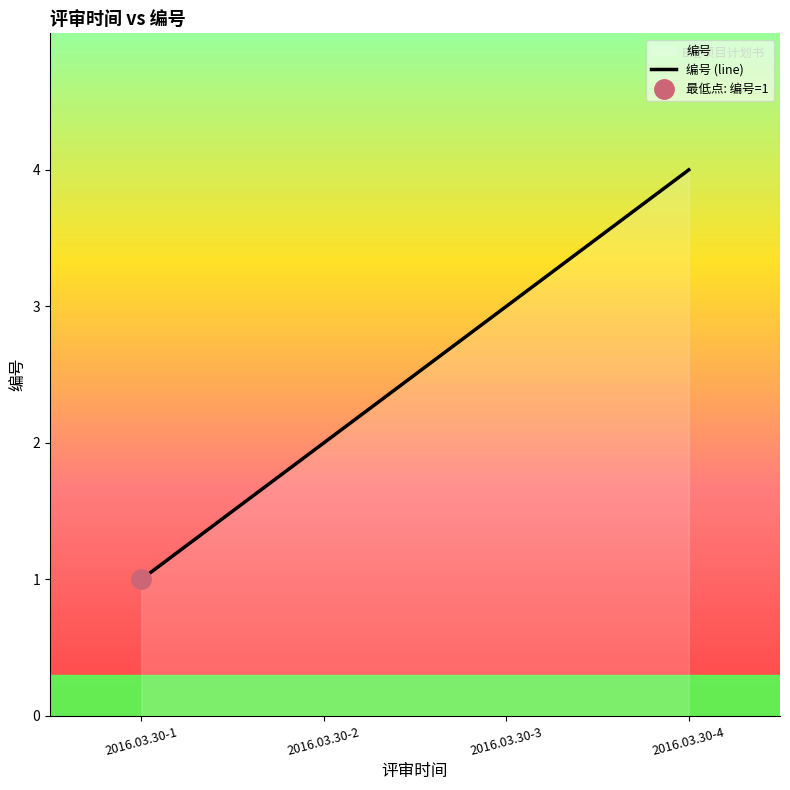

Rank the categories by value from lowest to highest.

2016.03.30-1, 2016.03.30-2, 2016.03.30-3, 2016.03.30-4